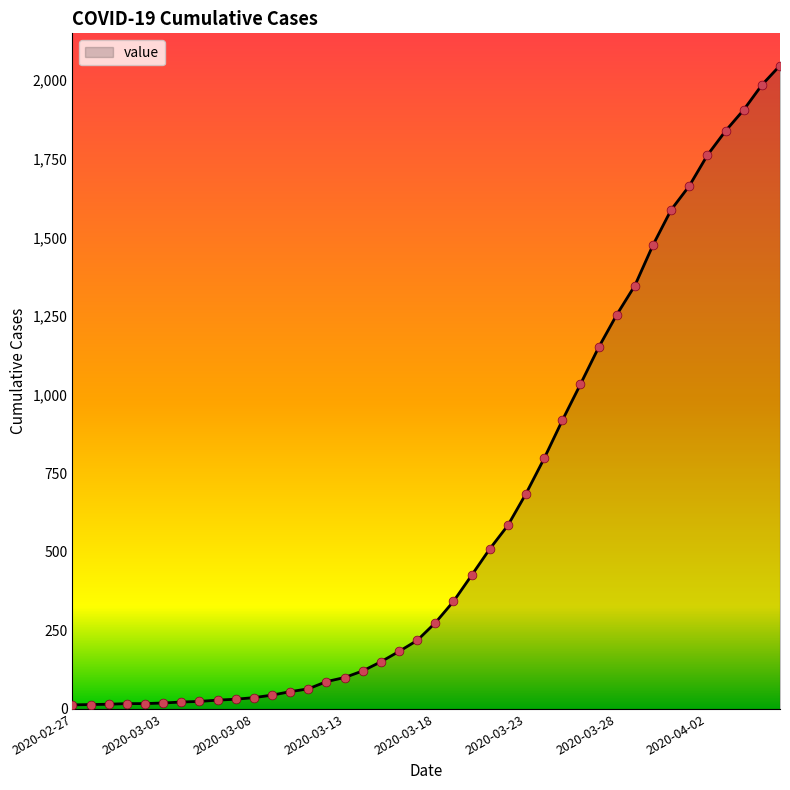

What is the greatest value displayed?

2047